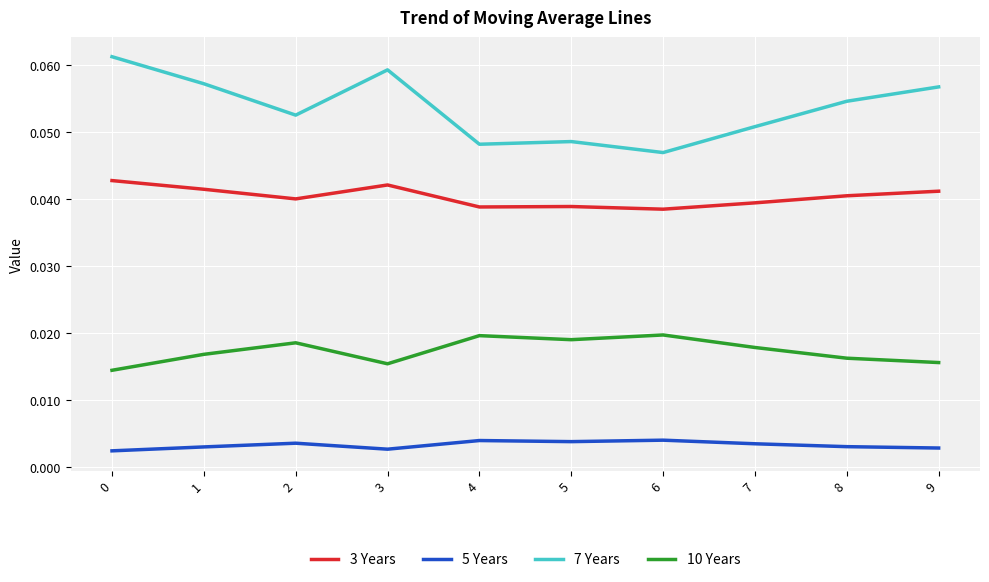

Count the 10 Years values in the range 0 to 1.

10